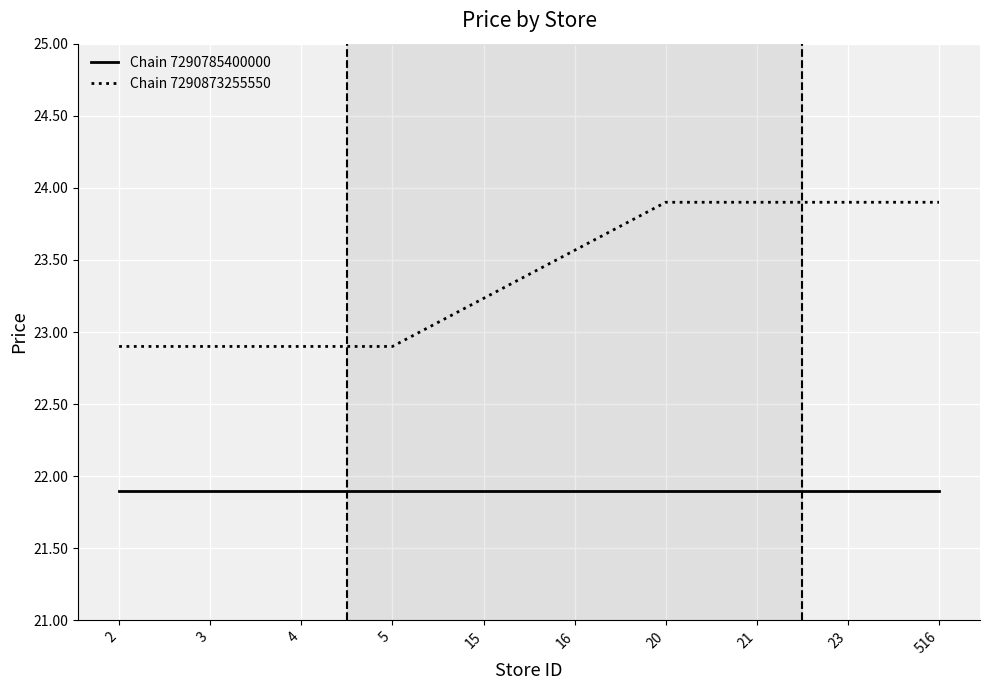

The Chain 7290873255550 series shows 22.9 at 5. True or false?

True